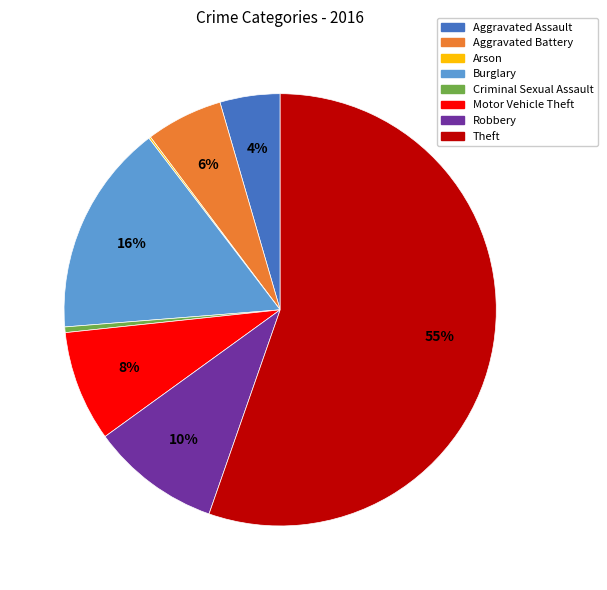

Combined, do Motor Vehicle Theft and Robbery account for over 50%?

No